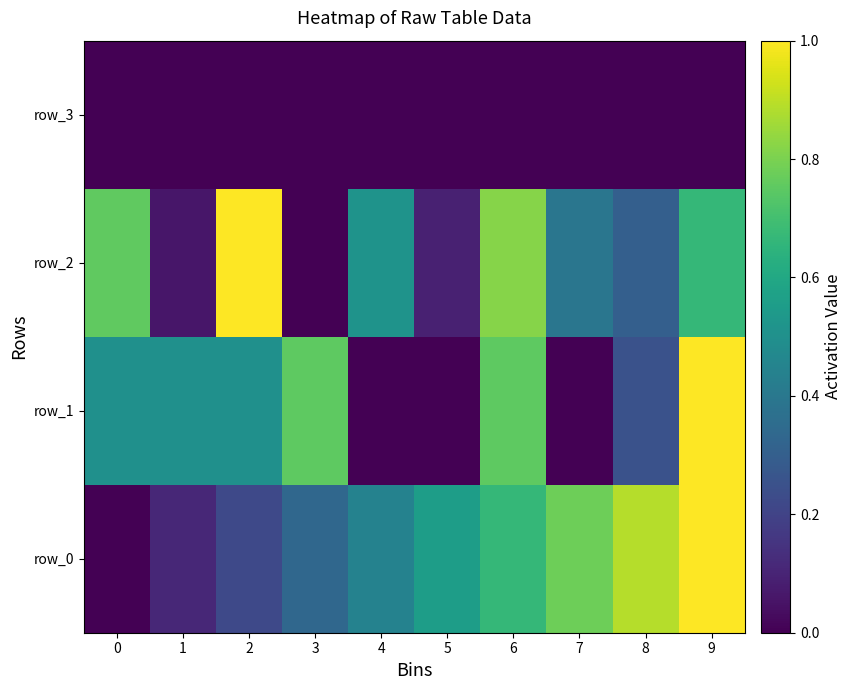

Rank the series at 7 from lowest to highest value.

row_1, row_3, row_2, row_0